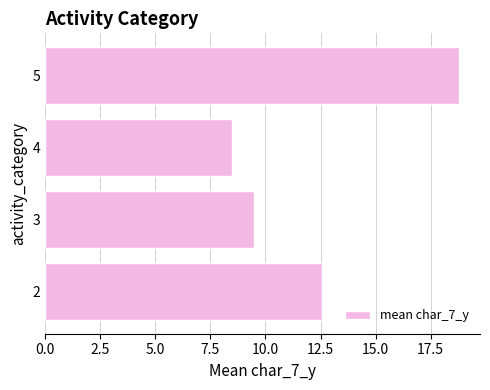

Reading top to bottom, list all the values displayed in this chart.

5=18.8	4=8.5	3=9.5	2=12.6